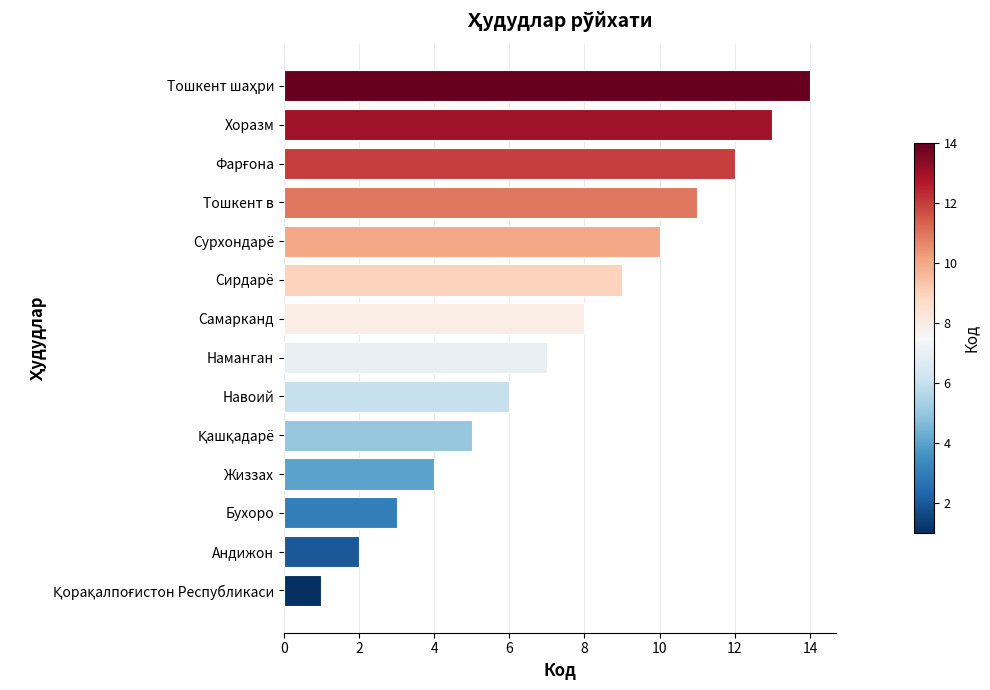

What is the sum of all values?

105